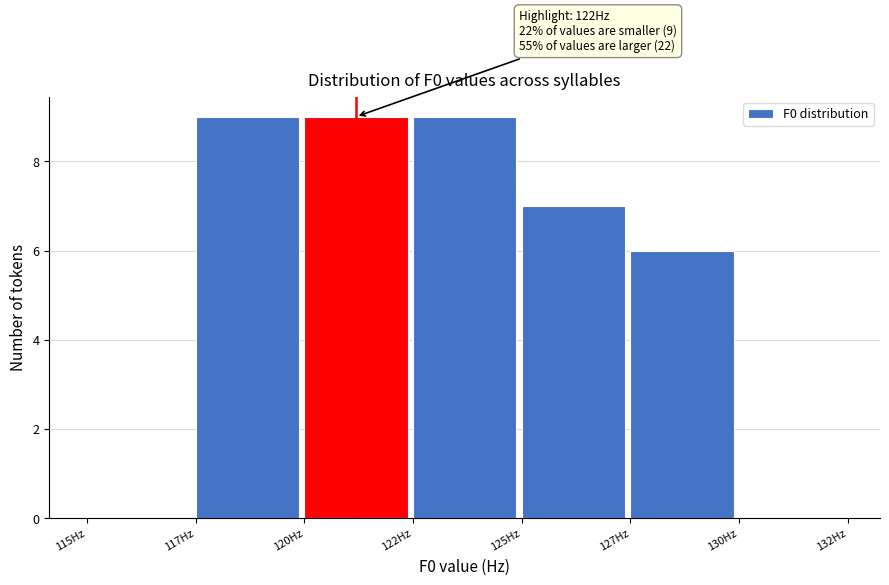

Reading right to left, extract all data points from this chart.

130Hz=0	127Hz=6	125Hz=7	122Hz=9	120Hz=9	117Hz=9	115Hz=0